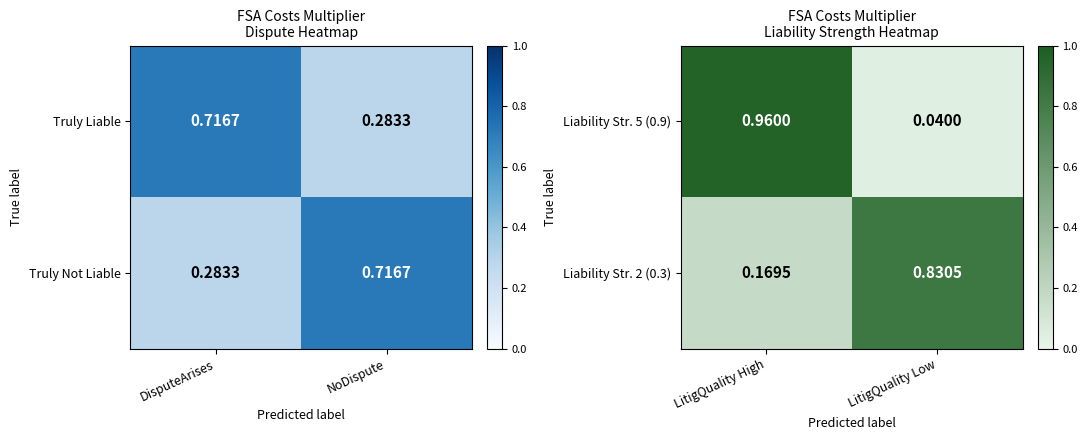

Where is Liability Str. 5 (0.9) nearest to the value 0?

LitigQuality Low